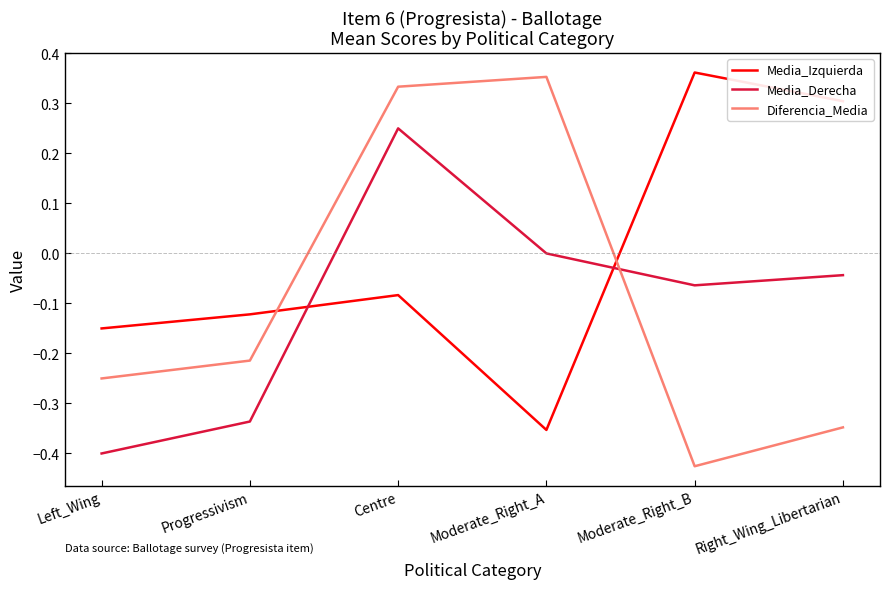

True or false: Diferencia_Media and Media_Derecha cross at least once.

True